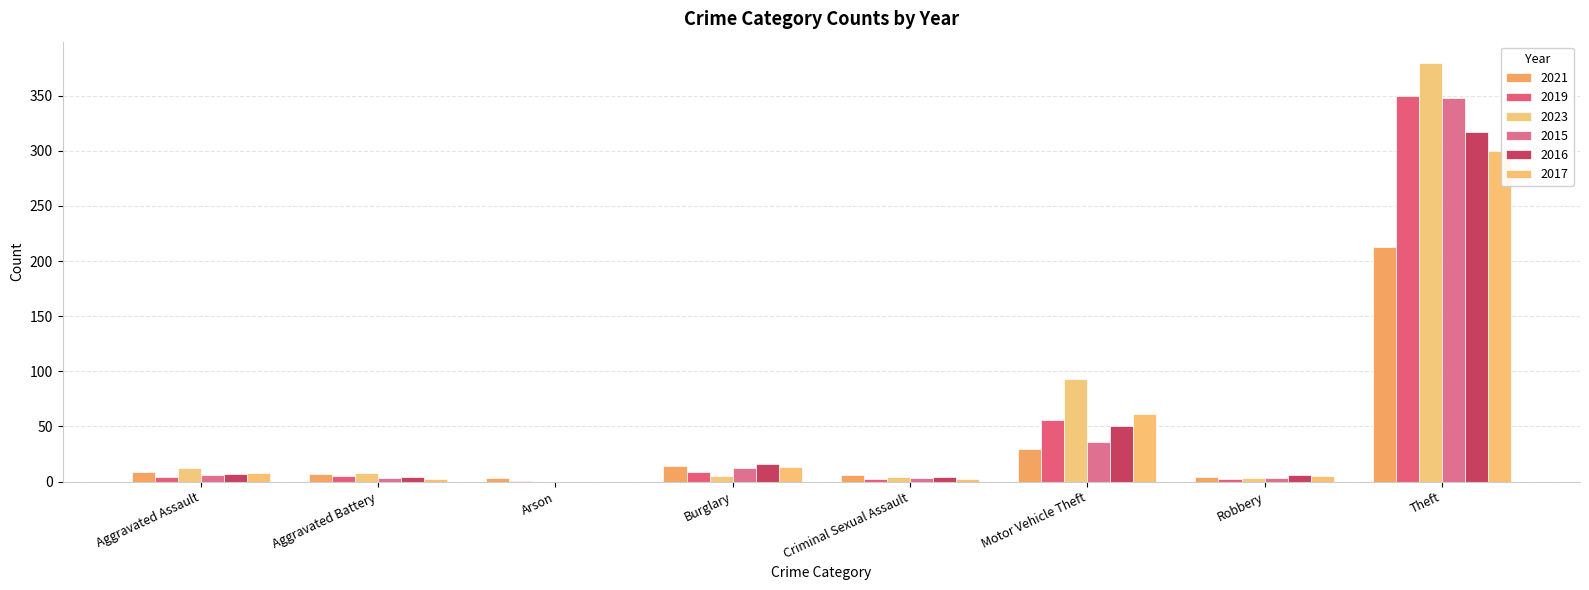

Is the value of 2019 at Motor Vehicle Theft greater than the value of 2023 at Theft?

No